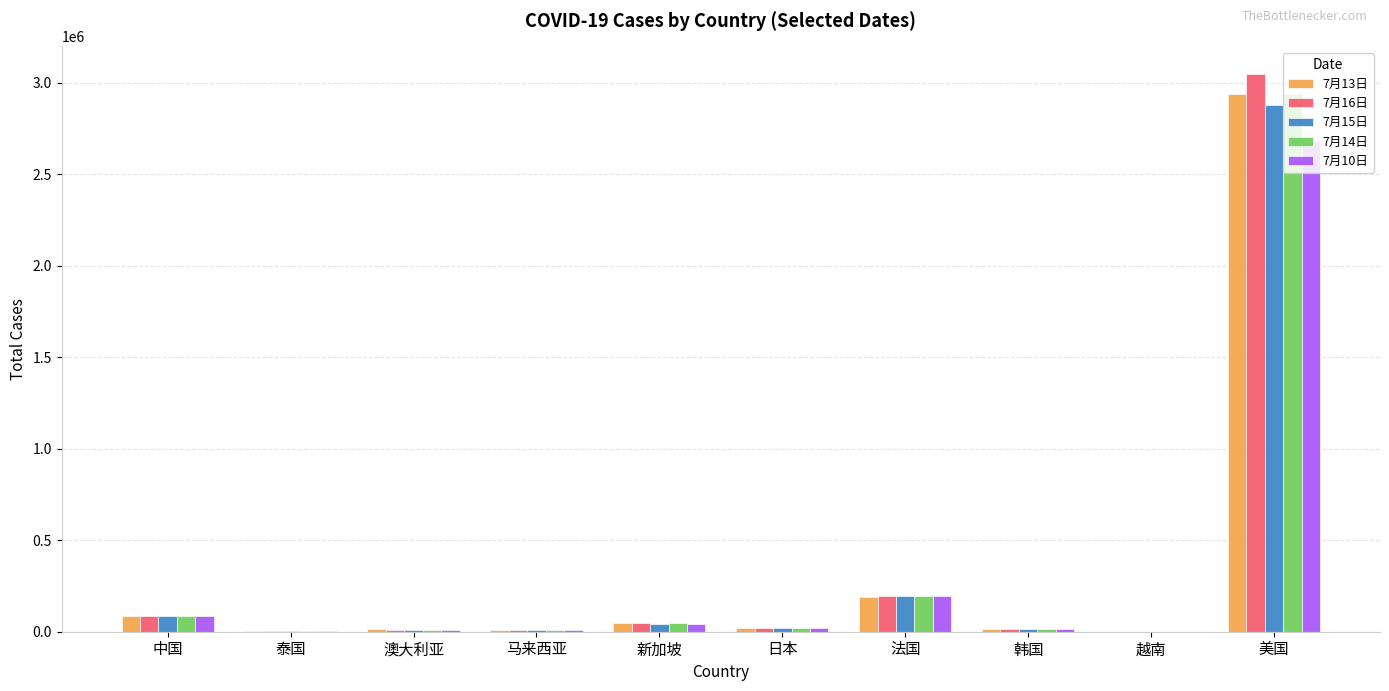

Between 马来西亚 and 法国, which series saw the biggest shift?

7月16日